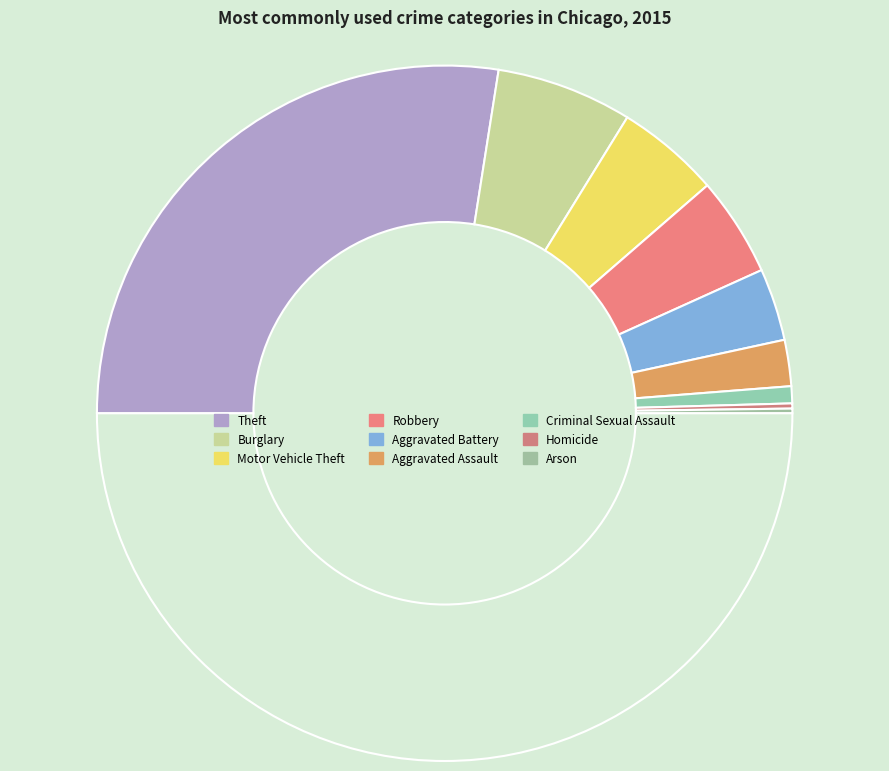

To the nearest percent, what is the average slice percentage?

11%